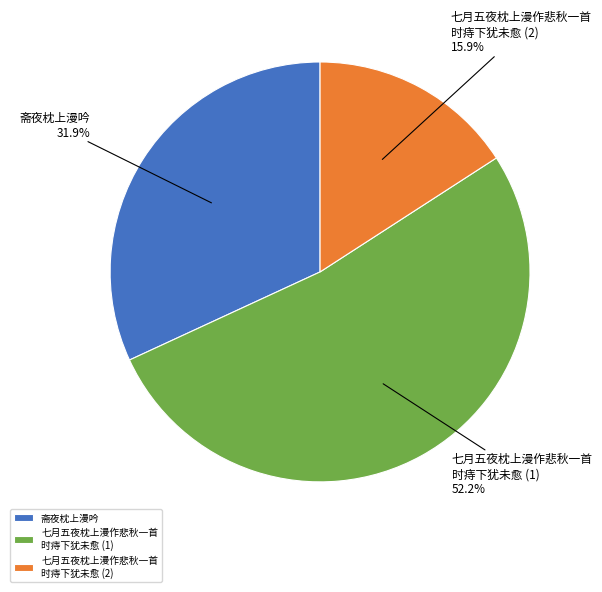

To the nearest percent, what is the difference between the largest and smallest slice percentages?

36%